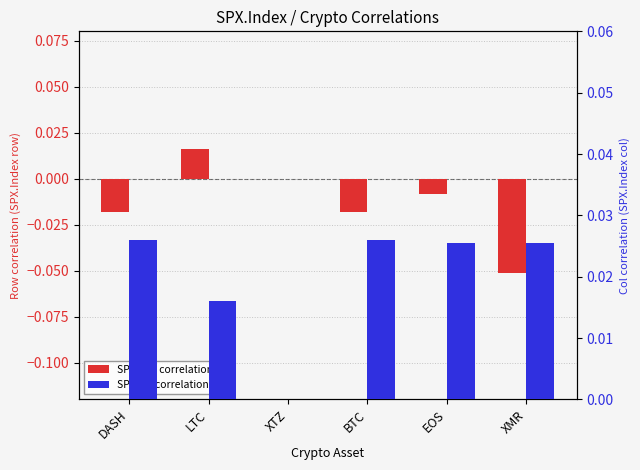

List the series in order of their peak value, lowest first.

SPX row correlation, SPX col correlation